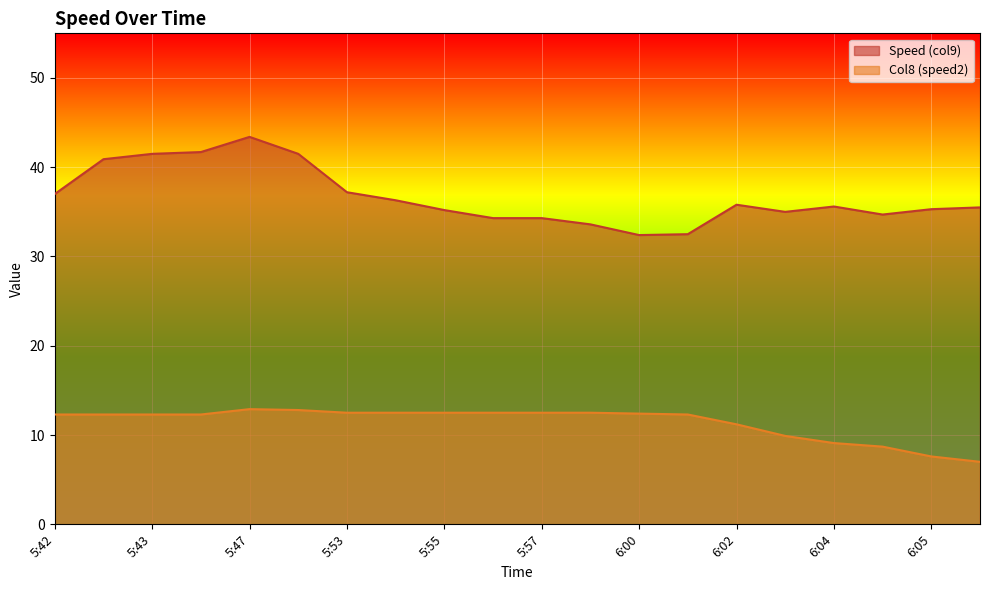

What is the value of the Speed (col9) point at the 7th from the left?

37.2